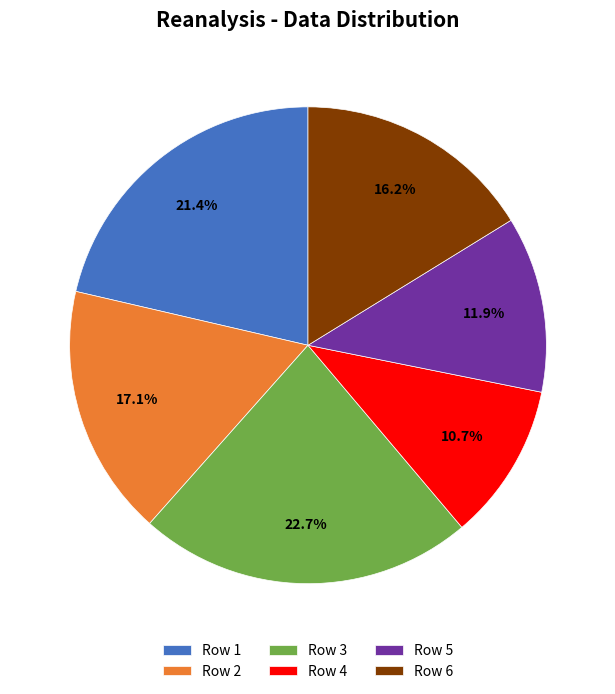

Combined, what portion of the pie is Row 4 and Row 3?

33.4%